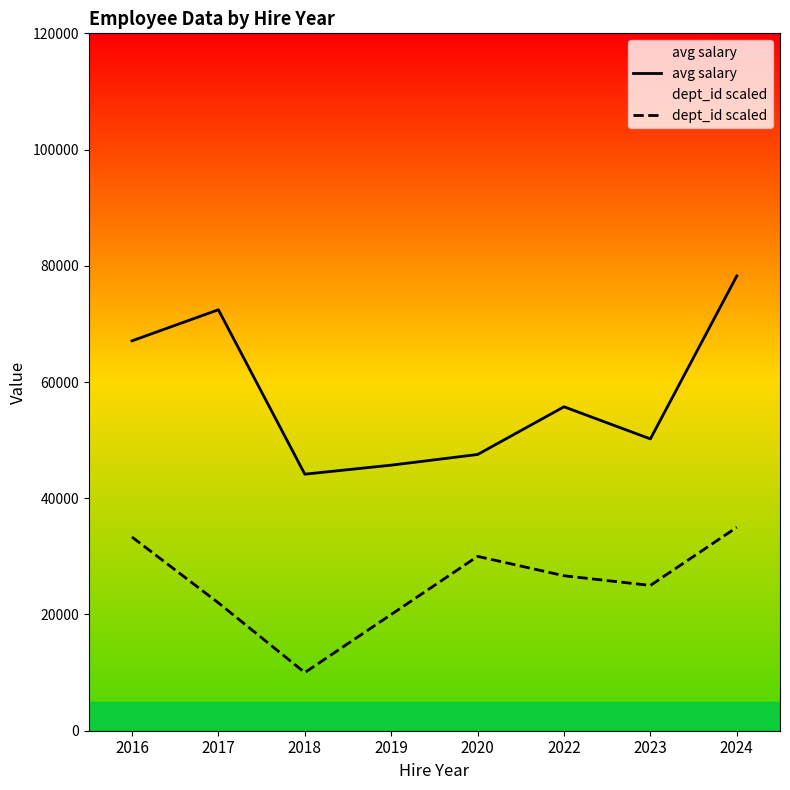

Reading right to left, what are all the values shown in this chart?

avg salary: 78256.0	50211.0	55738.7	47530.0	45695.0	44144.0	72435.8	67089.7
dept_id scaled: 35000.0	25000.0	26666.7	30000.0	20000.0	10000.0	22000.0	33333.3